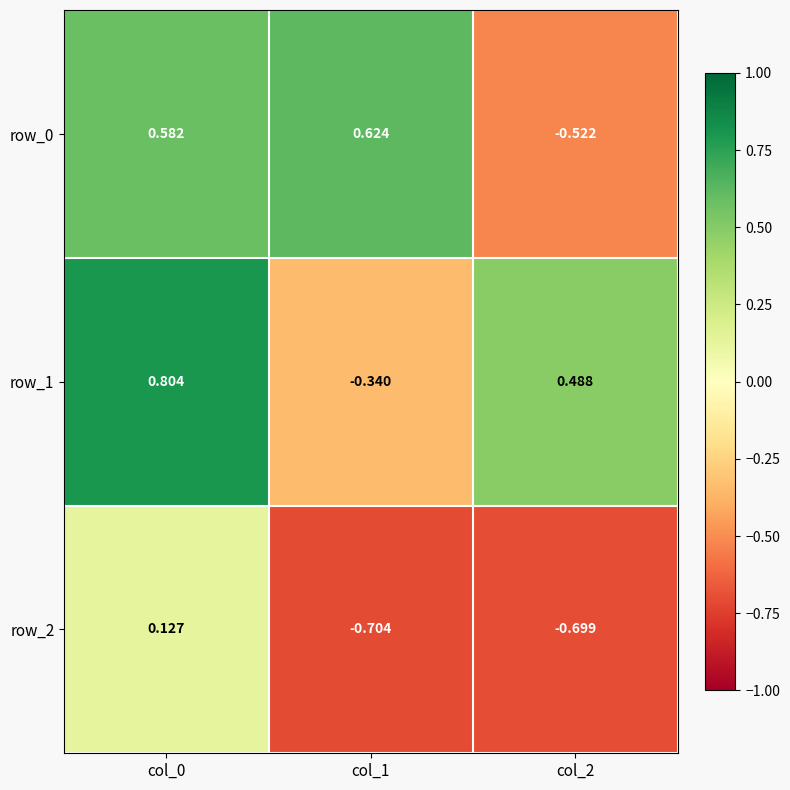

Which series has the largest total across all categories?

row_1